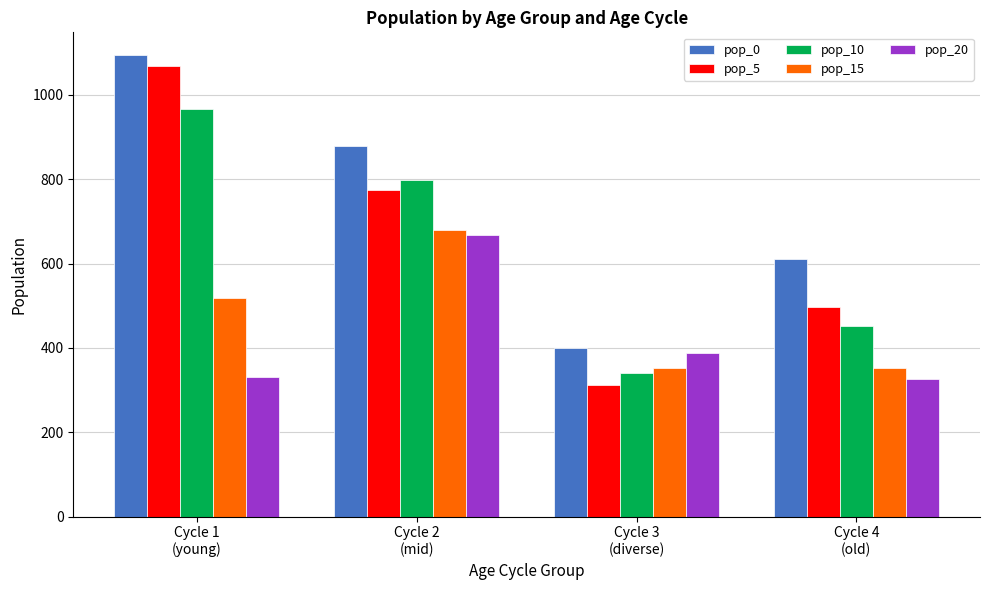

What position from the left is Cycle 3
(diverse)?

3